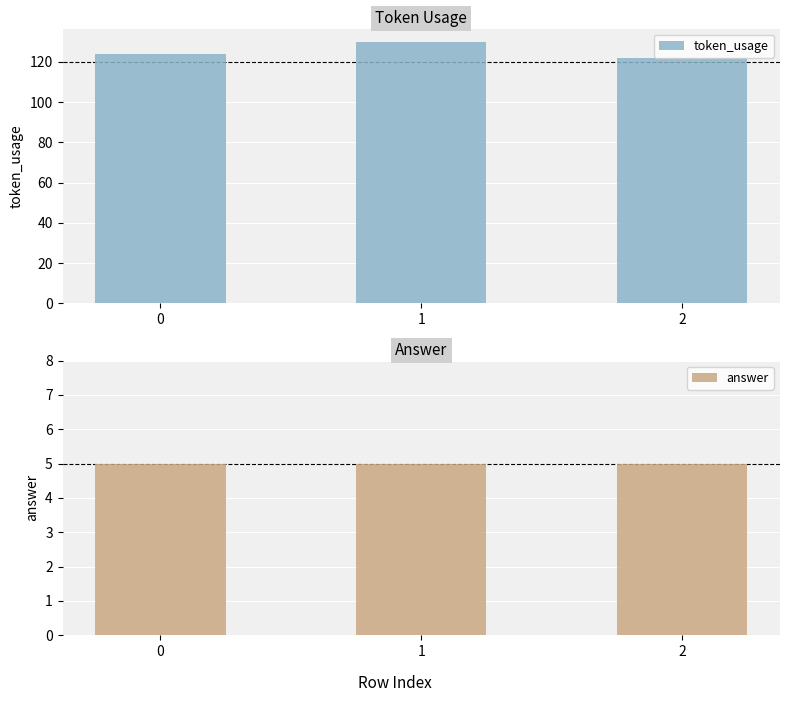

What is the difference between the maximum and minimum values in the token_usage series?

8